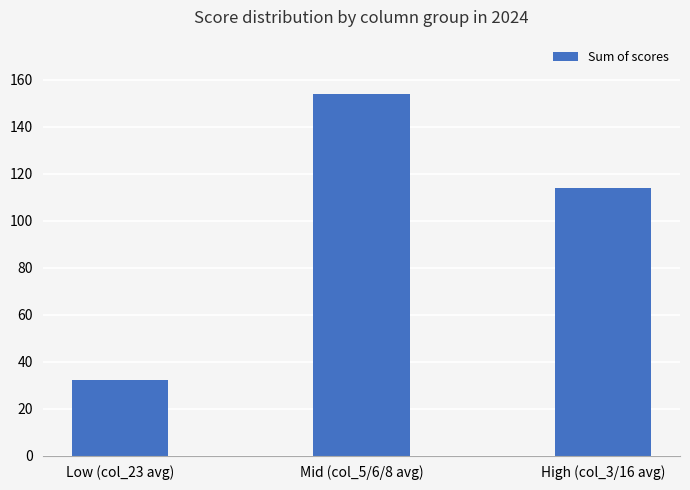

What is the label of the 1st bar from the right?

High (col_3/16 avg)